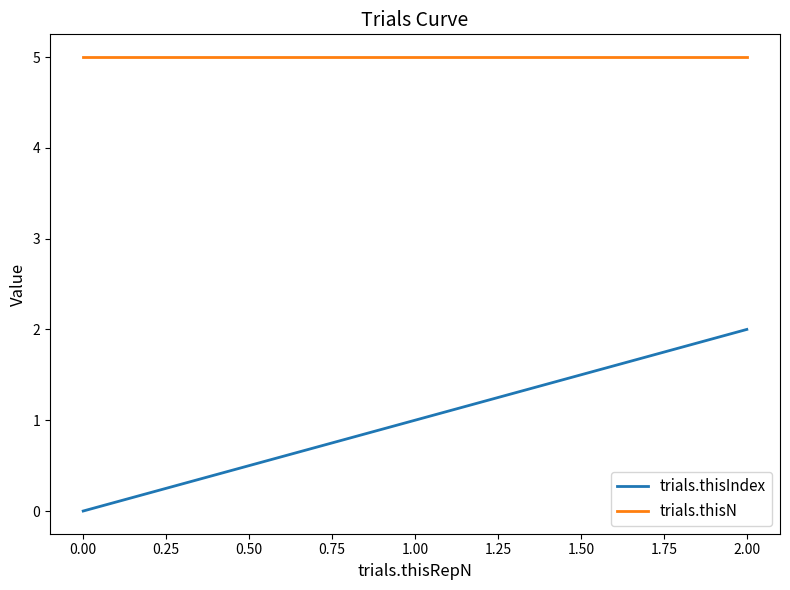

At which label does trials.thisIndex reach its peak?

2.00